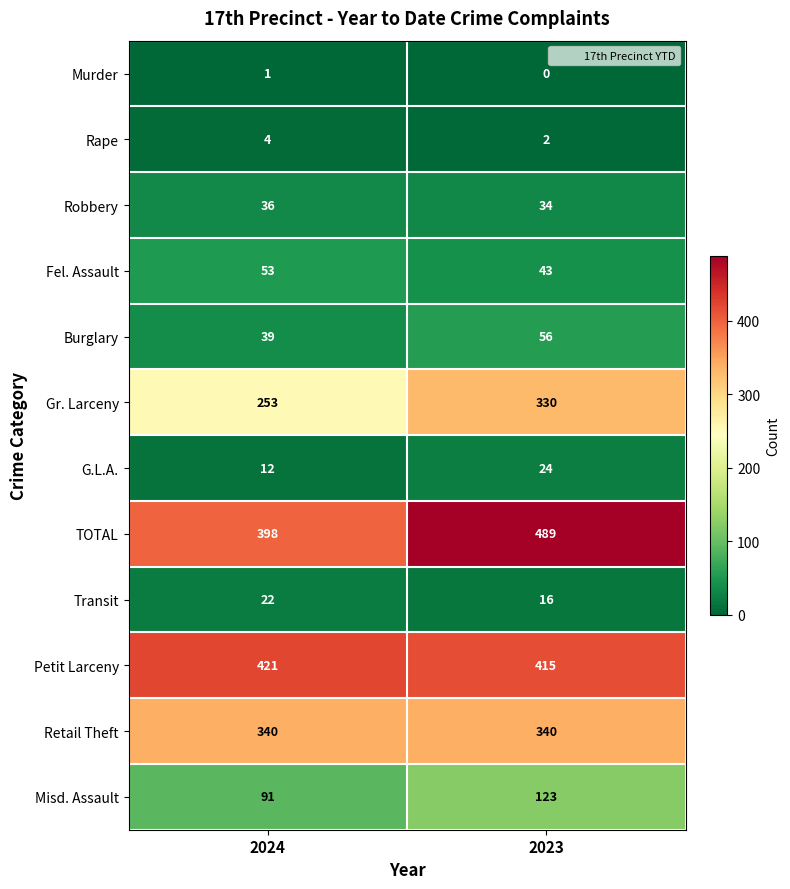

The Petit Larceny series shows 555 at 2024. True or false?

False